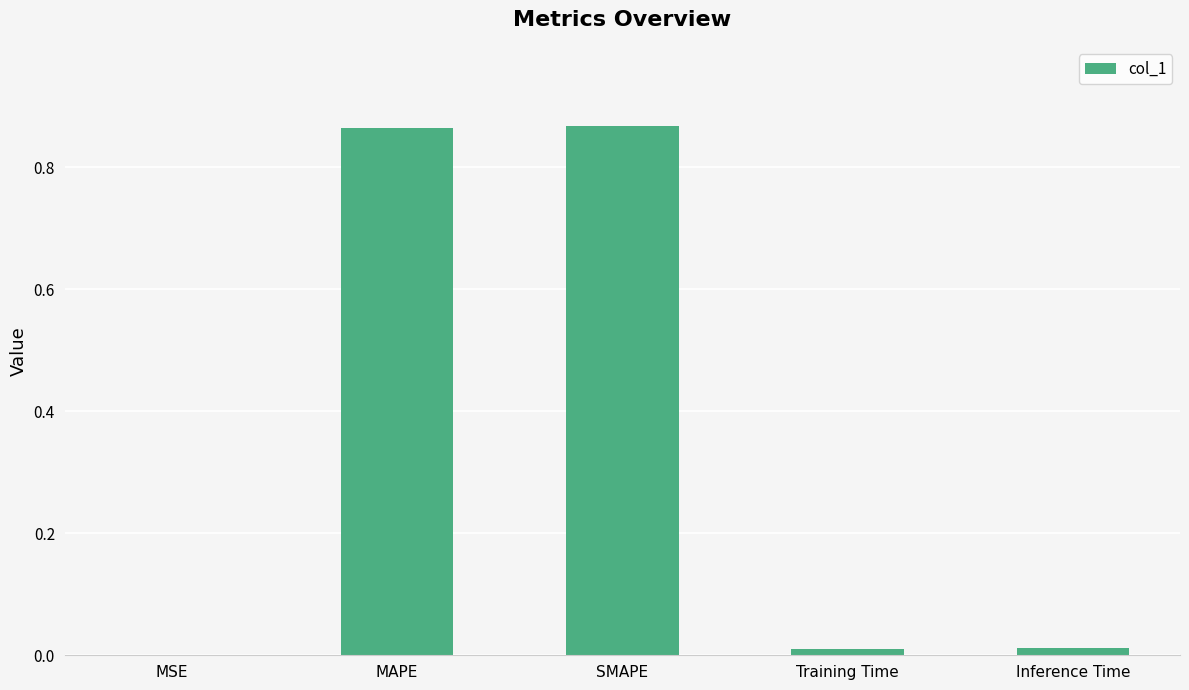

Is it true that the value at SMAPE is 0.4?

False